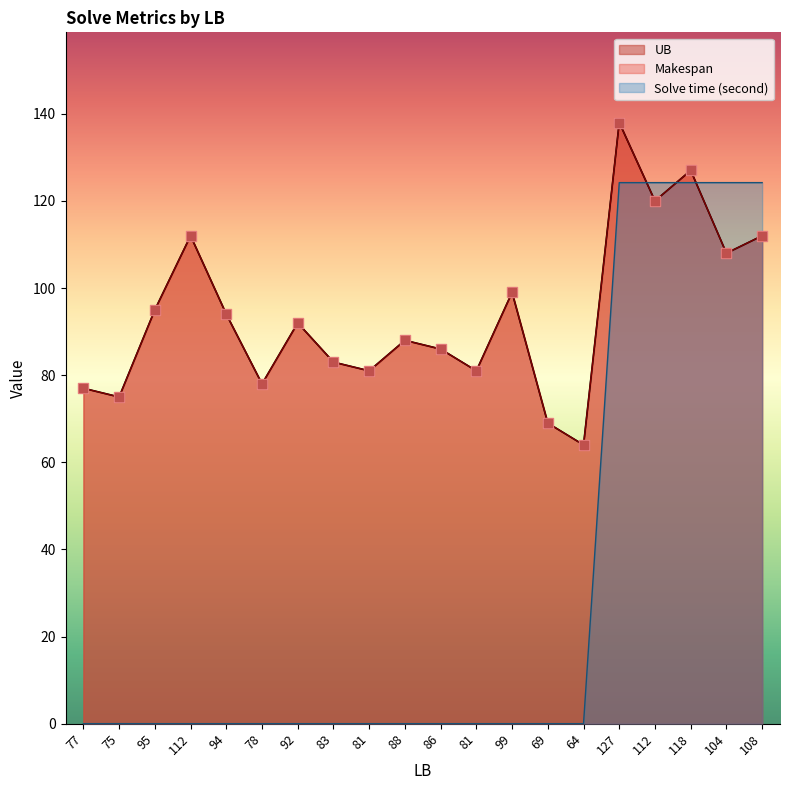

What is the total value across all series at 104?

340.2